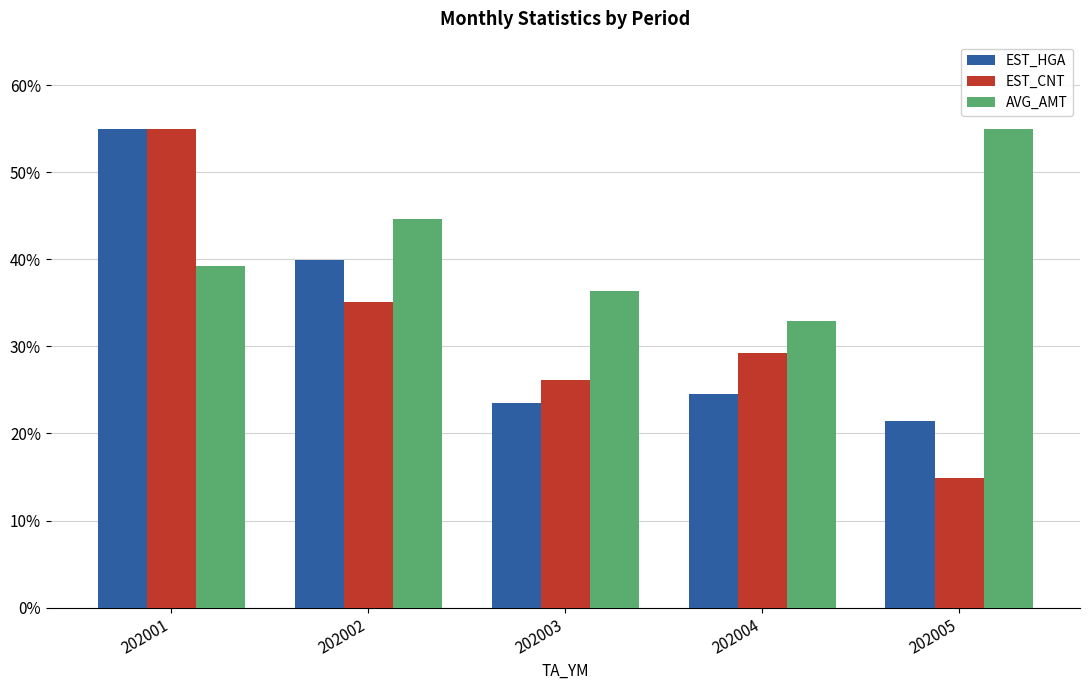

At which label does AVG_AMT reach its peak?

202005